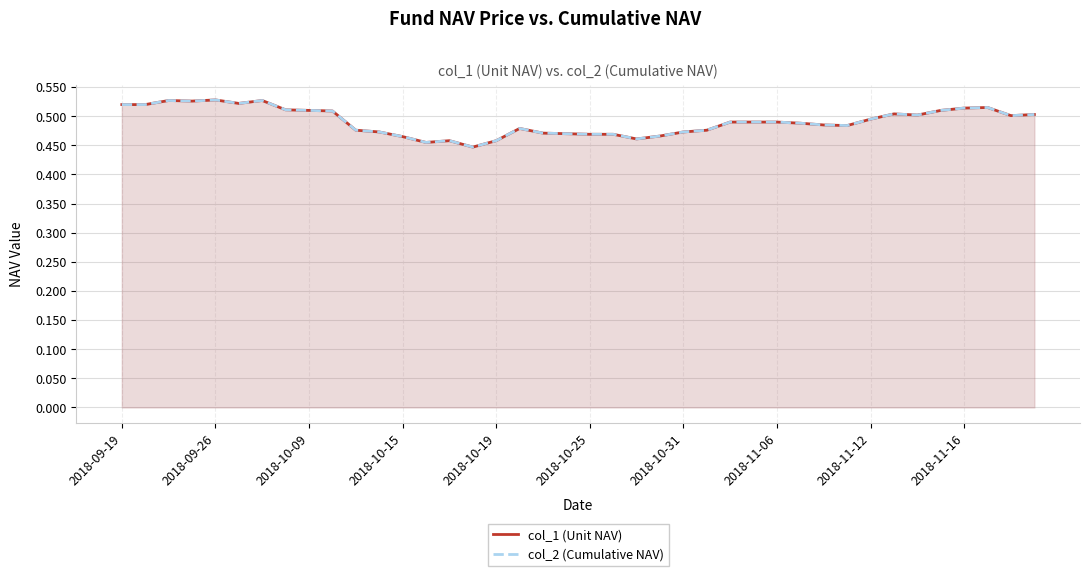

Is it true that col_1 (Unit NAV) equals 0.5 at 2018-09-26?

True